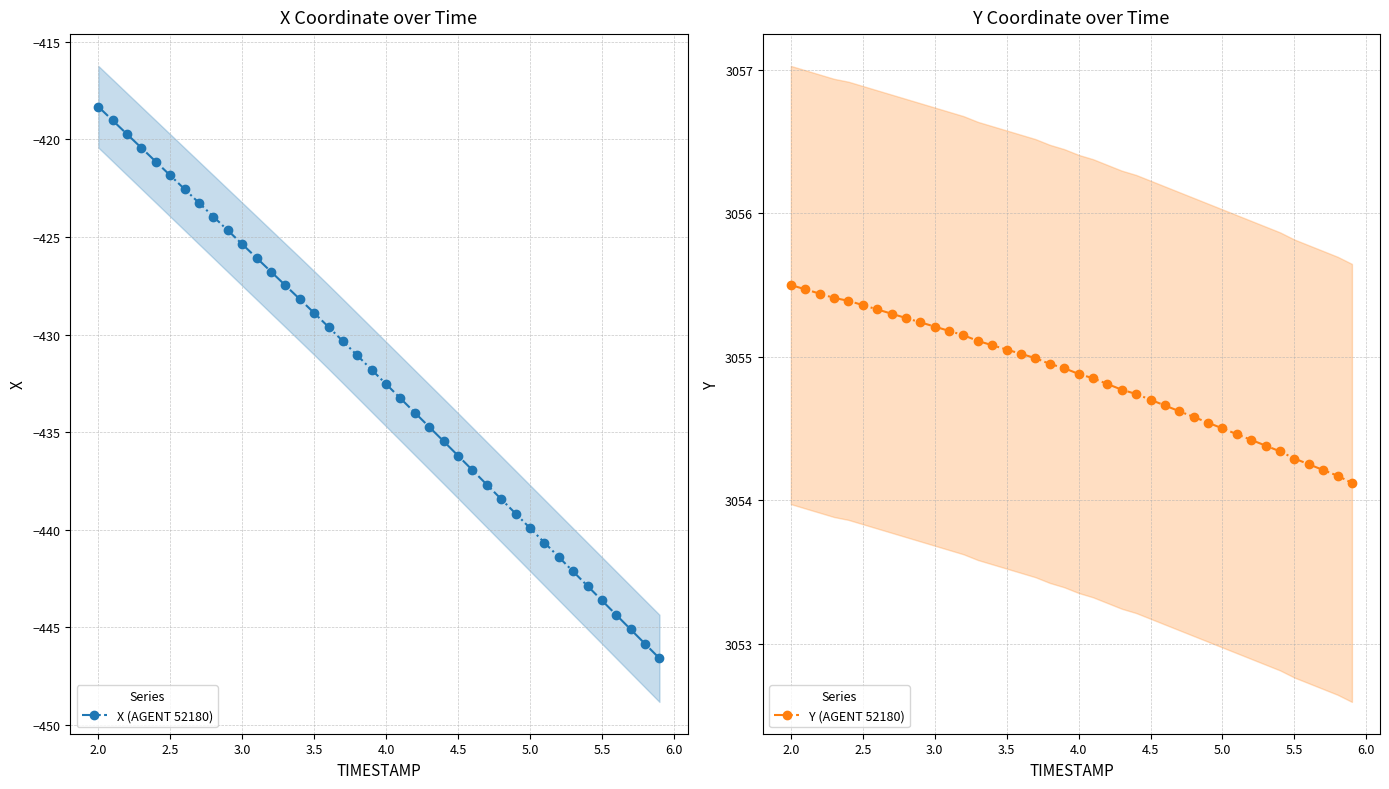

The value of X (AGENT 52180) at 3.0 is -425.4. True or false?

True